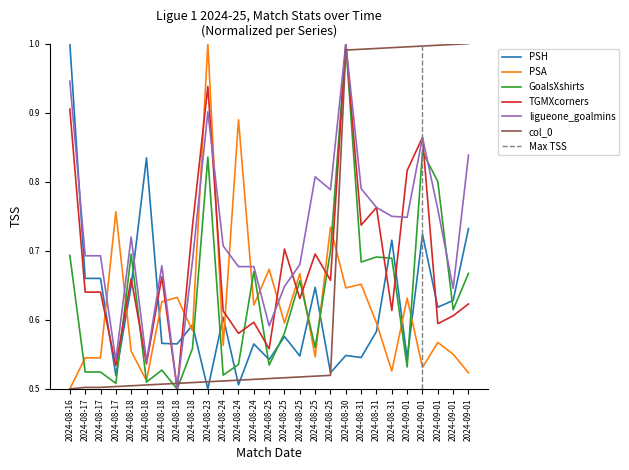

What is the spread (max minus min) of values at 2024-09-01?

0.5